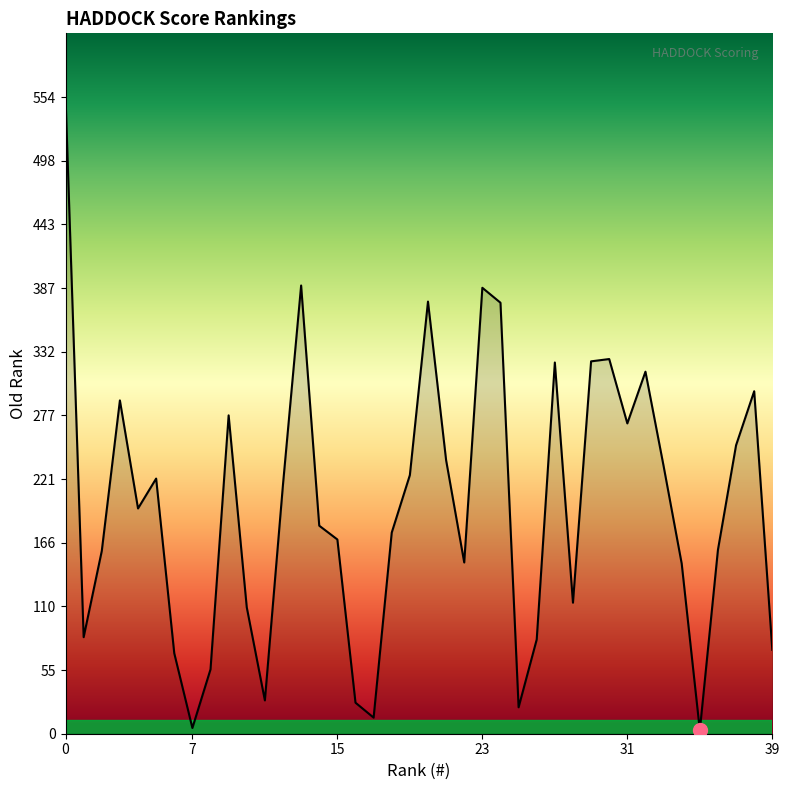

What is the difference between the maximum and minimum values?

551